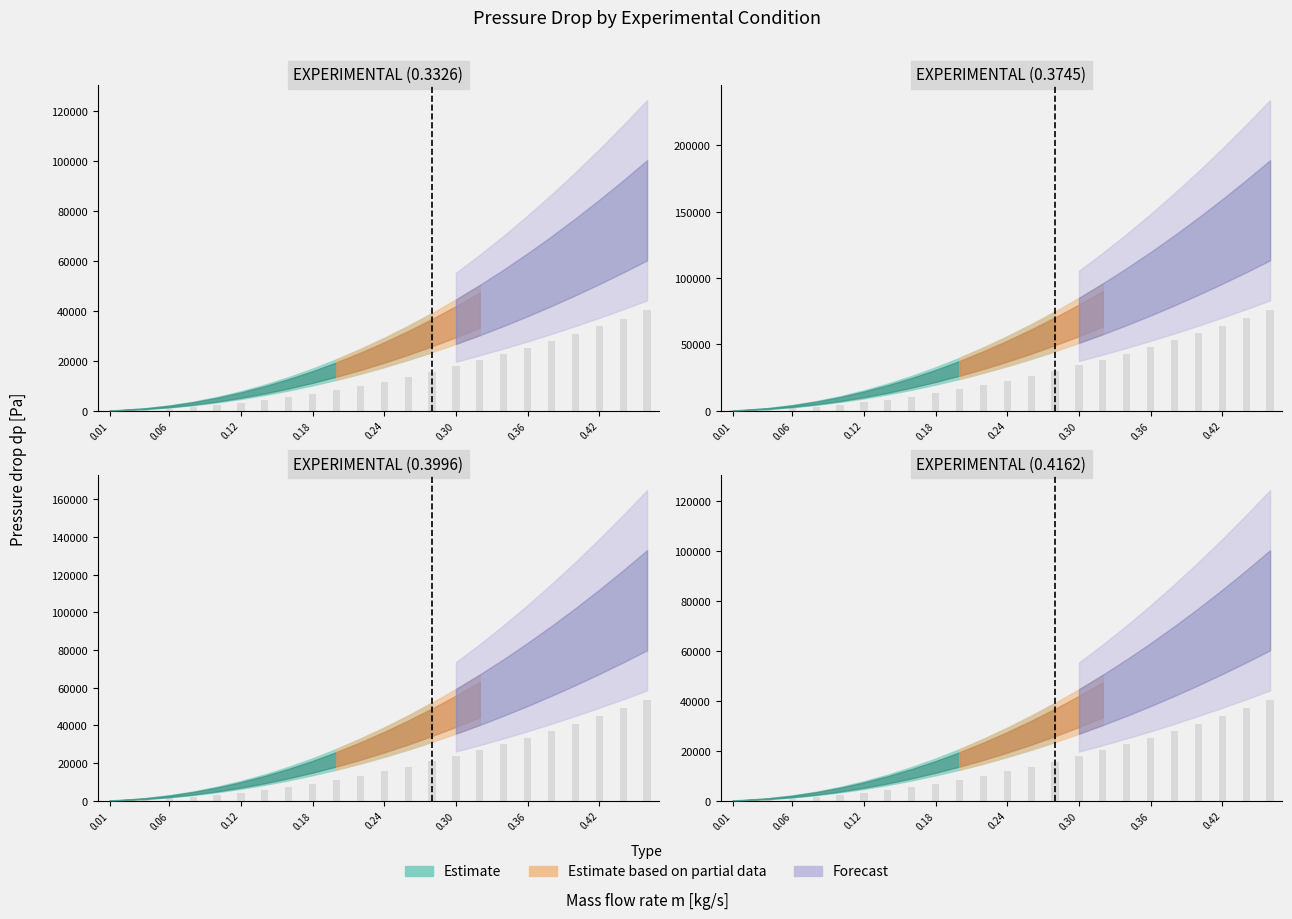

At 0.32, list the series in order from largest to smallest.

EXP_3745_dp, EXP_3996_dp, EXP_4162_dp, EXP_3326_dp